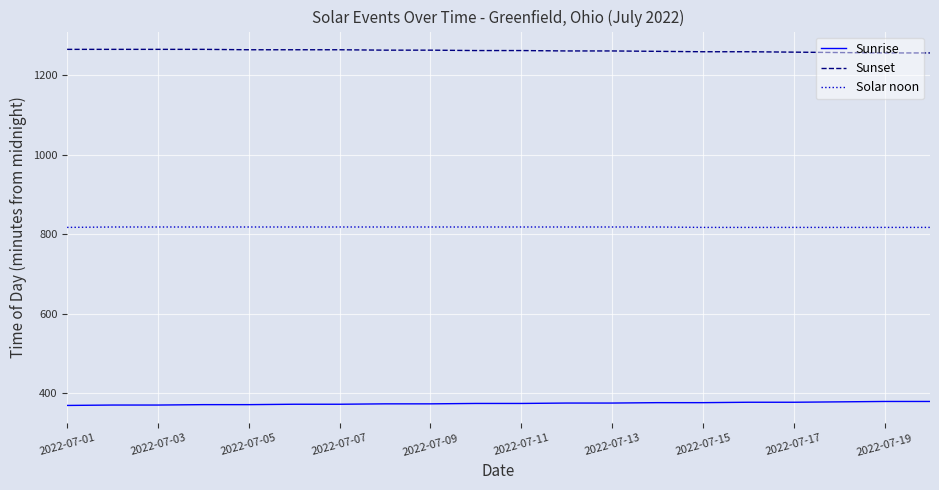

List the series in order of their overall mean, lowest first.

Sunrise, Solar noon, Sunset